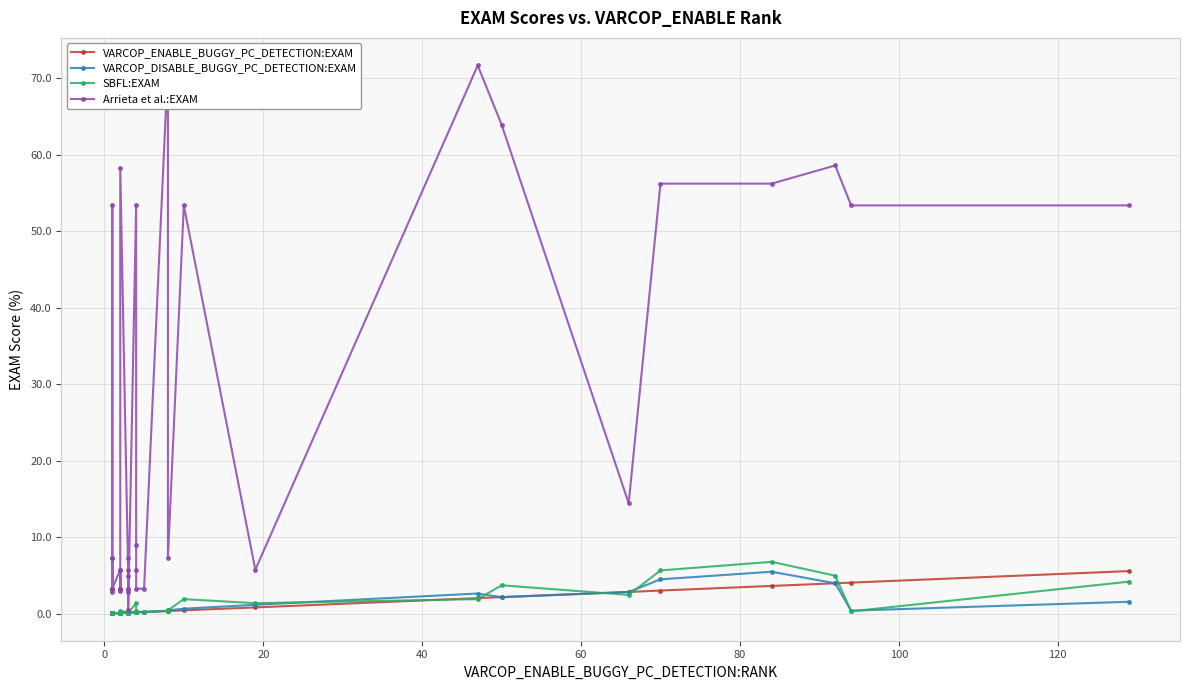

Is the value of VARCOP_DISABLE_BUGGY_PC_DETECTION:EXAM at 24 greater than the value of Arrieta et al.:EXAM at 38?

No